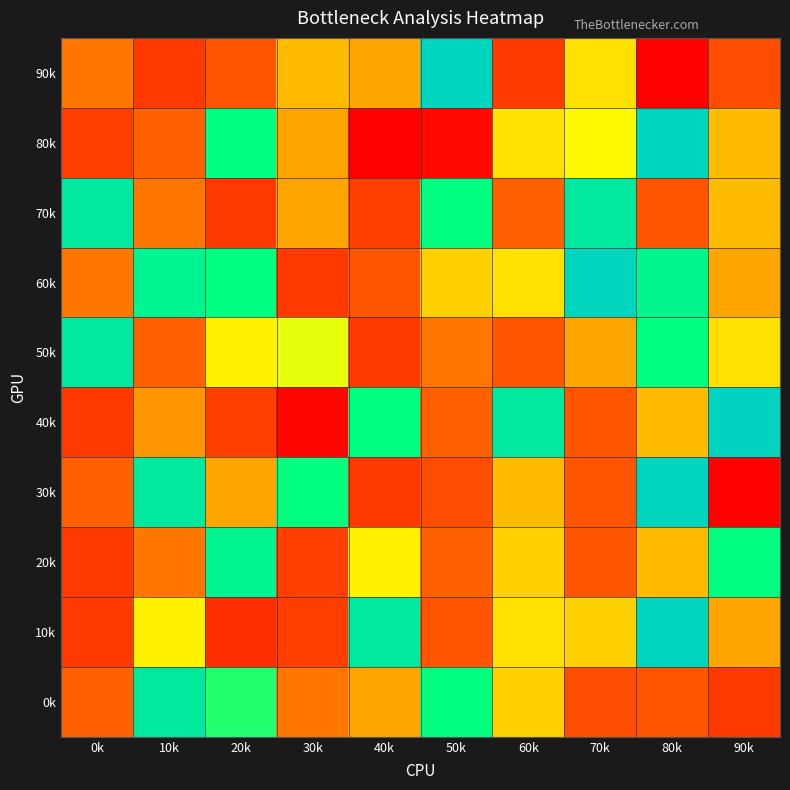

What is the greatest value displayed?

2516